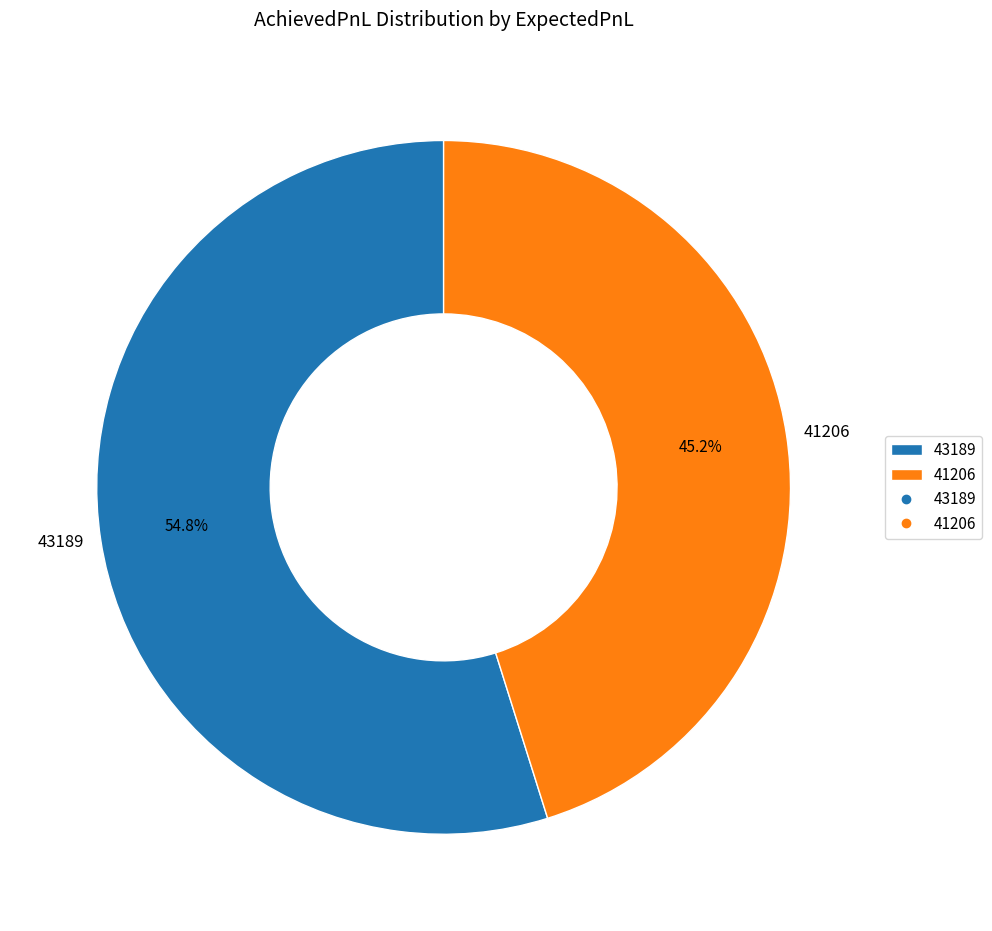

What percentage is NOT represented by 43189?

45.2%